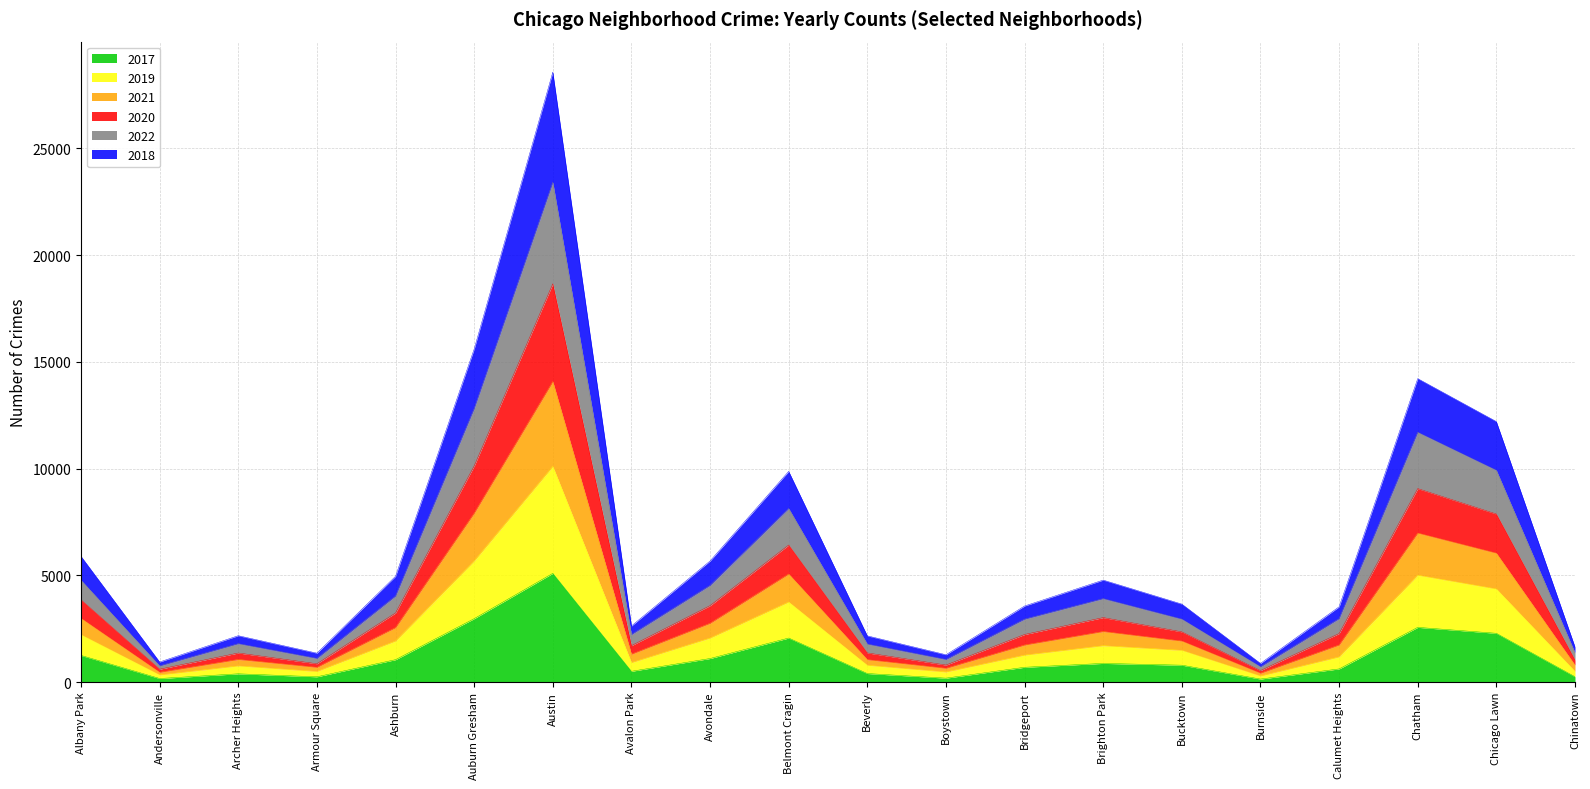

At which category is the sum across all series the highest?

Austin